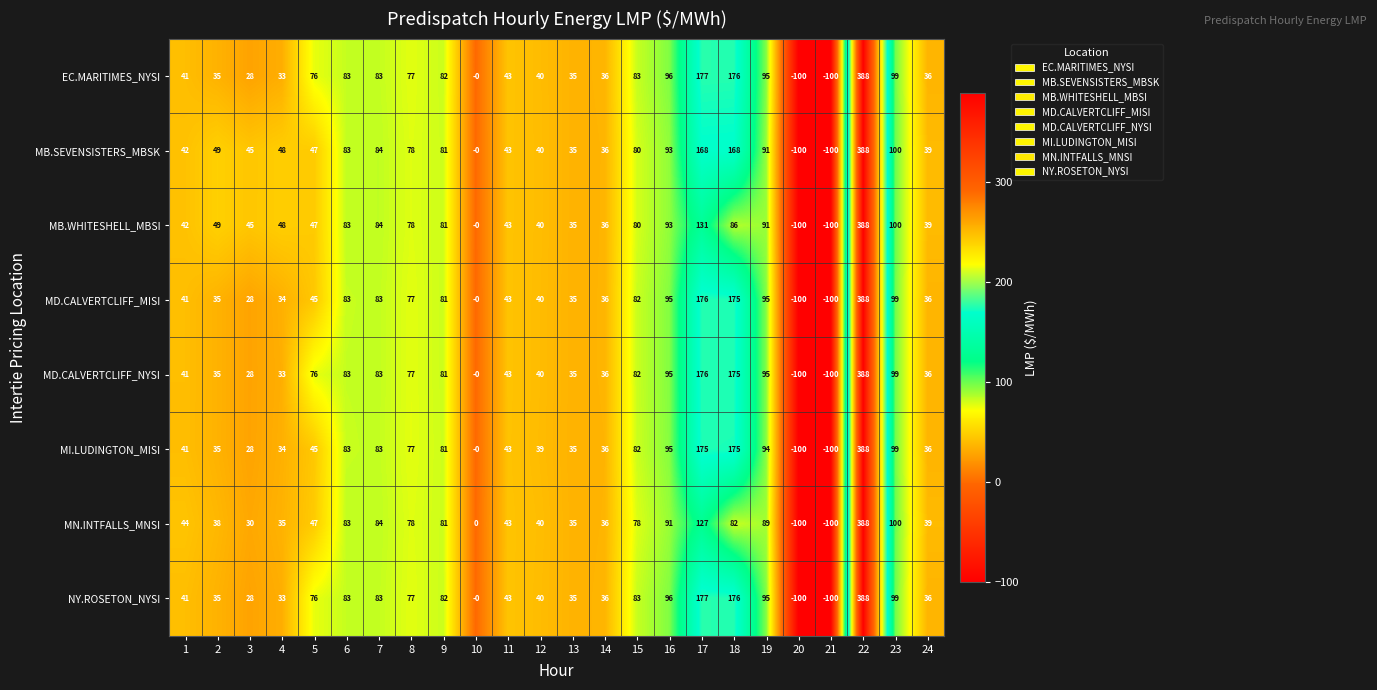

What is the average value of the MI.LUDINGTON_MISI series?

67